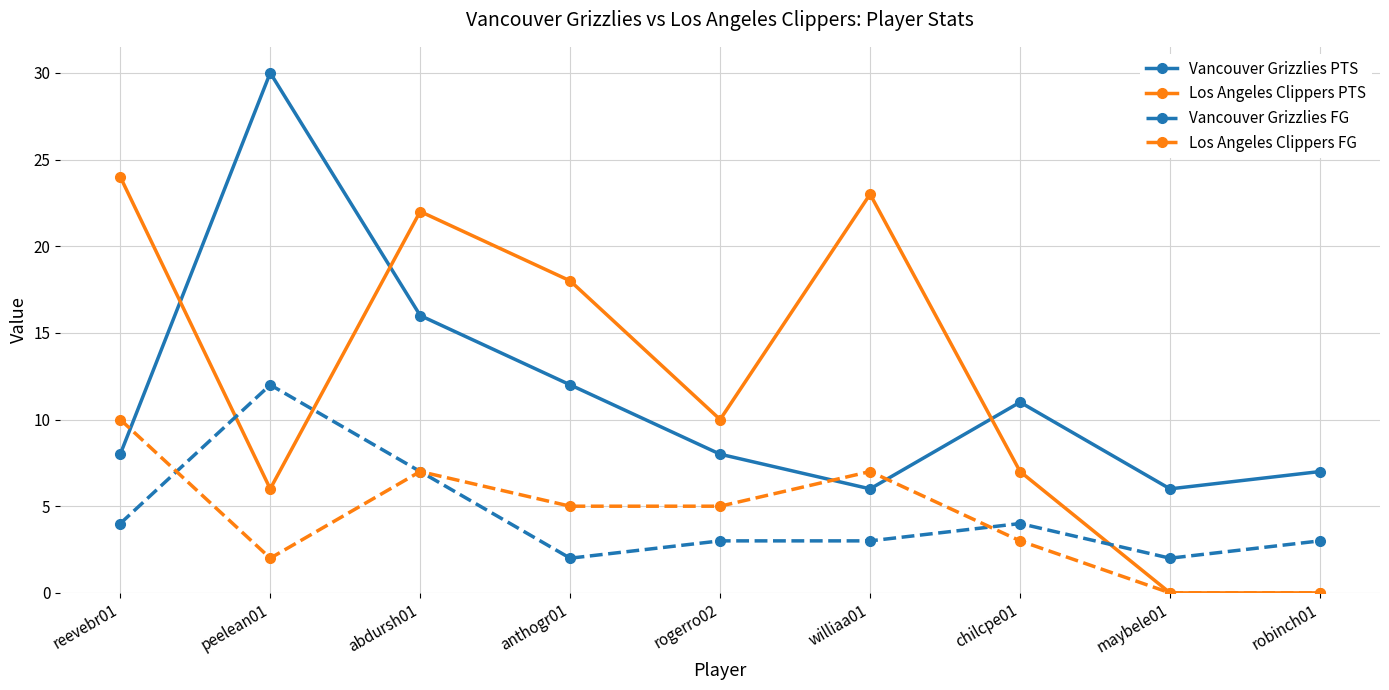

Does the chart display data point markers on the line(s)?

Yes